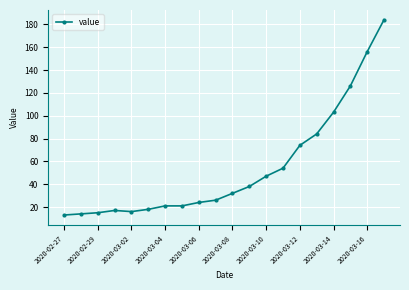

What is the difference between the second highest and second lowest values?

142